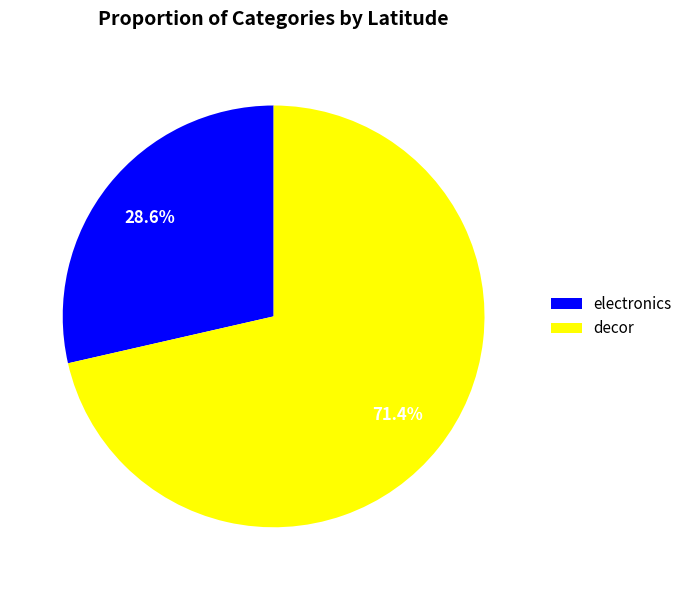

Is decor the majority of the pie?

Yes